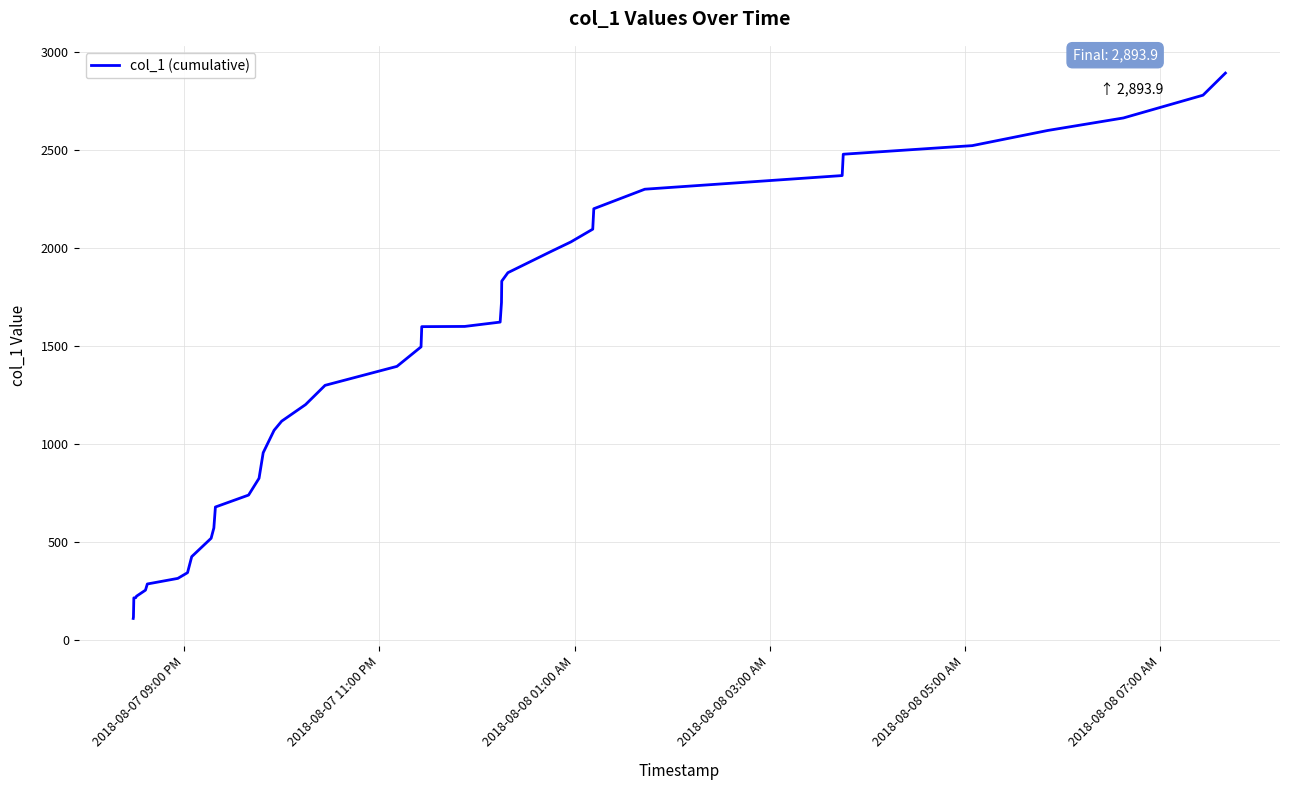

What is the average value?

1337.9